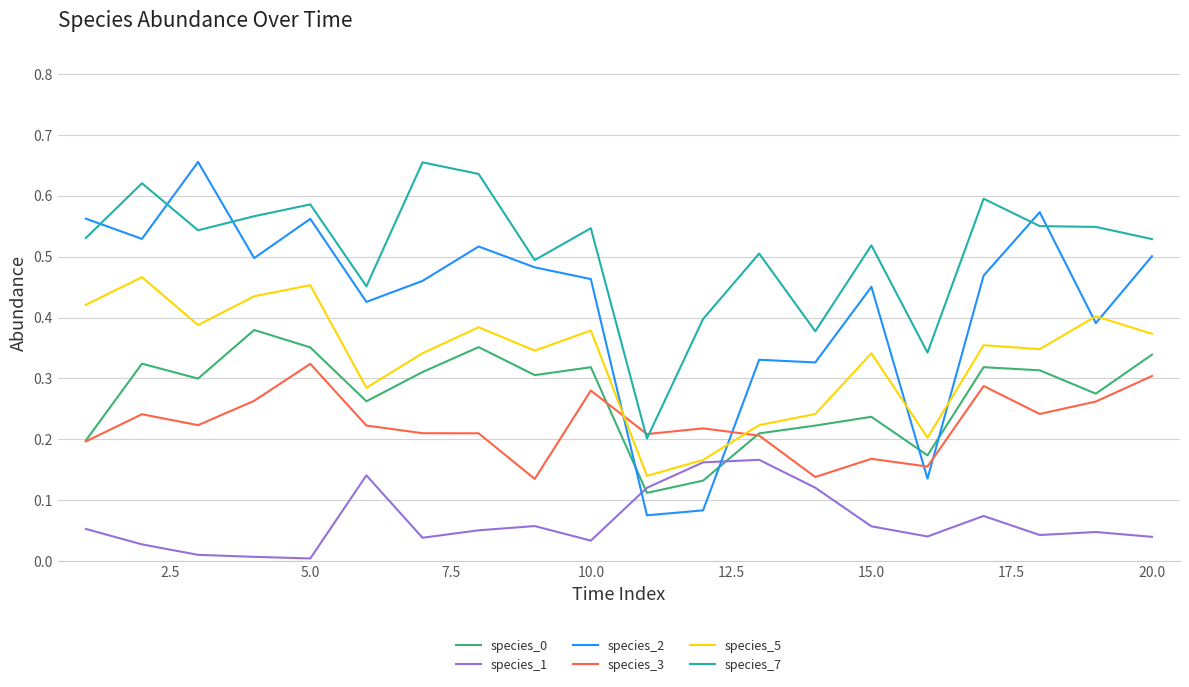

At how many categories does at least one series exceed 0?

20